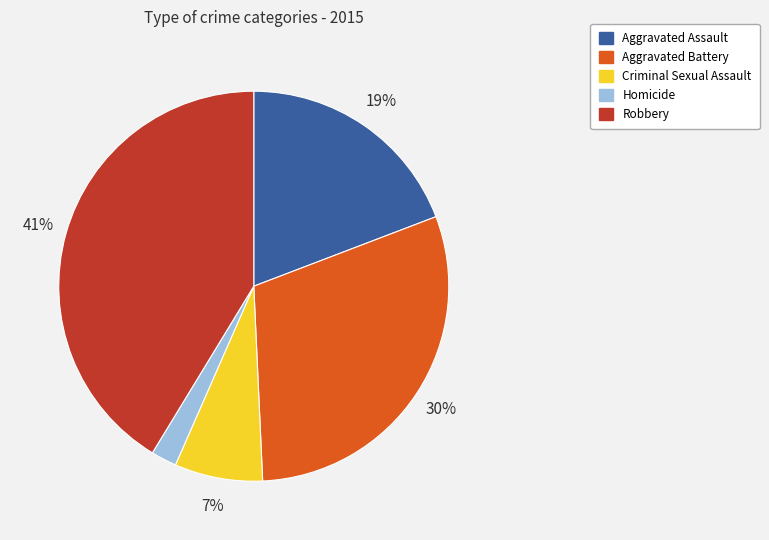

To the nearest percent, what percentage of the pie is Homicide?

2%